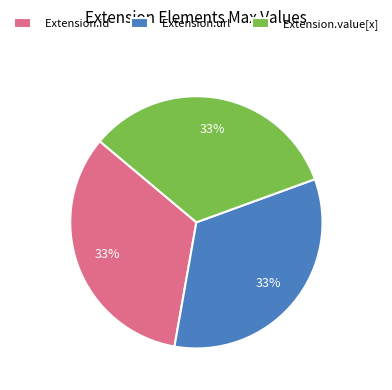

Is it true that Extension.id is 21% of the pie?

False